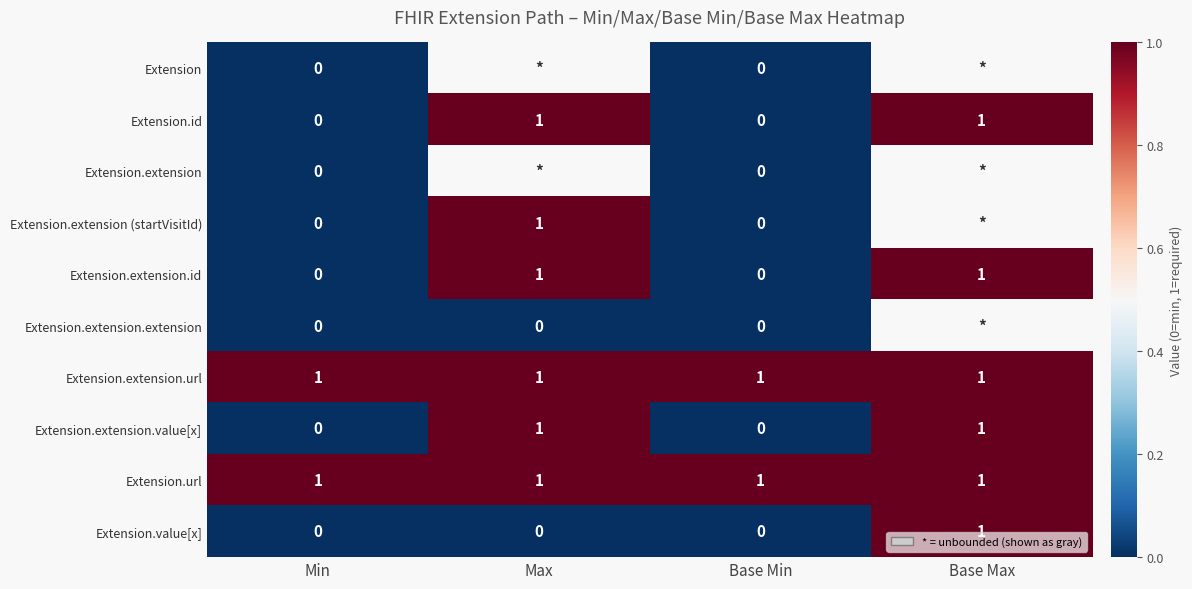

Is it true that Extension.url equals 1 at Base Max?

True